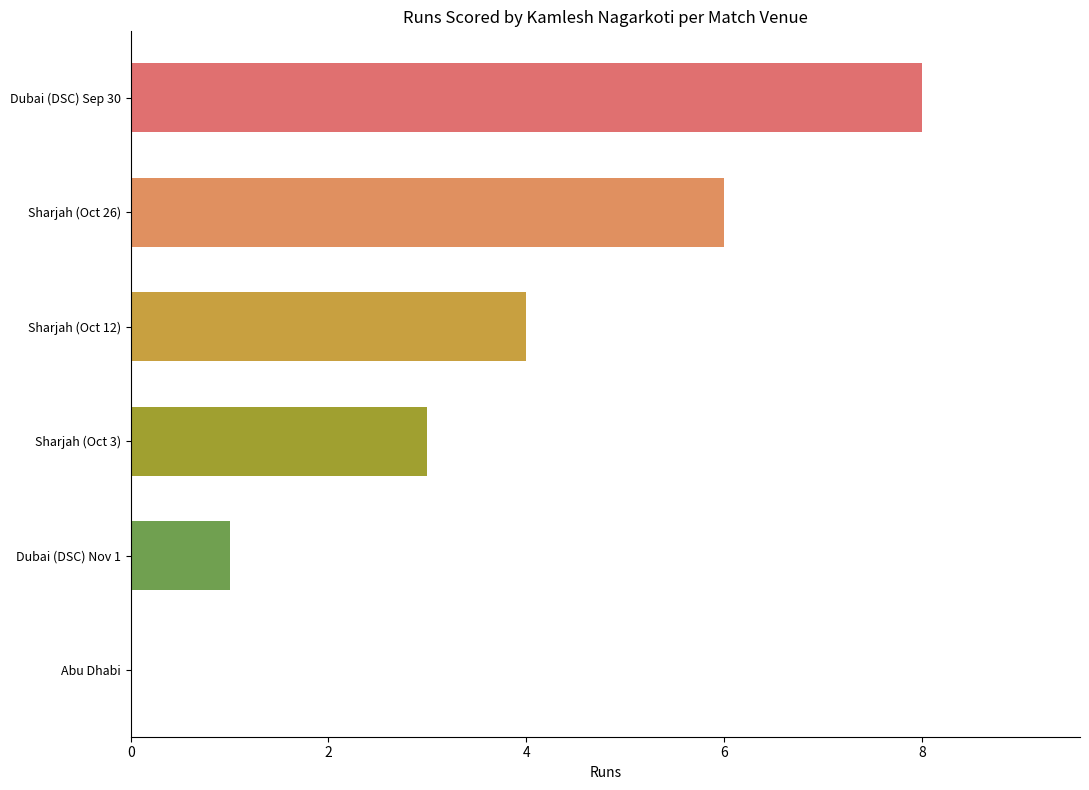

Are the bars grouped side by side (vs. stacked)?

No